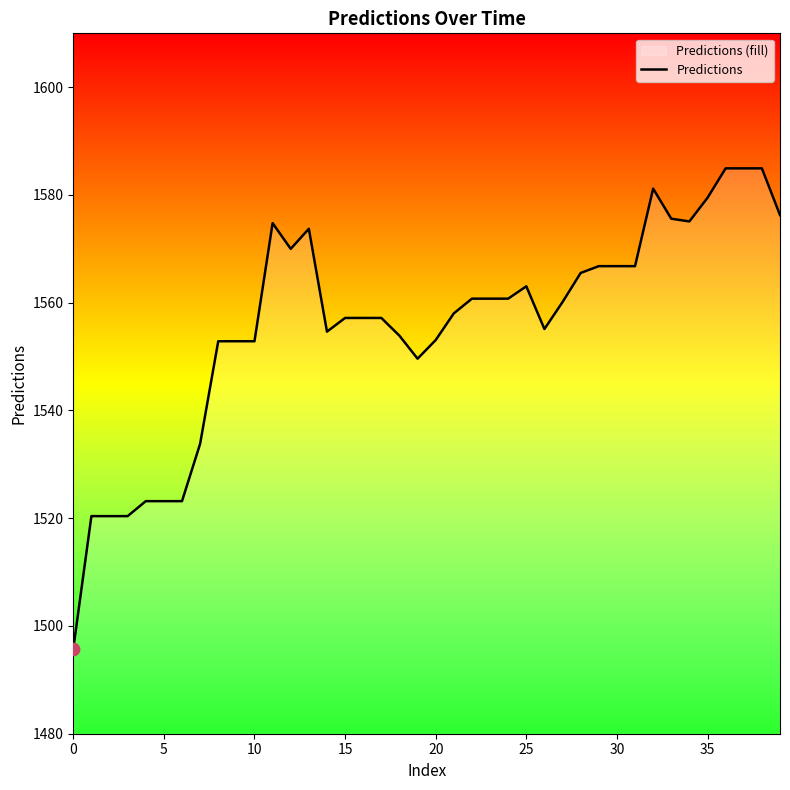

What is the change in value from 11 to 23?

-14.0